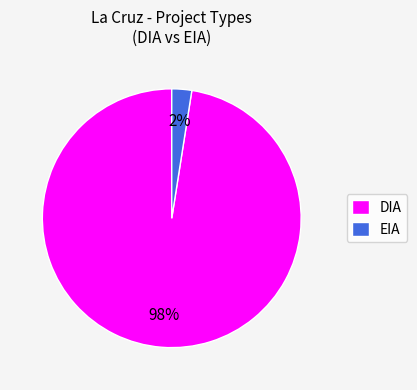

Does EIA account for over 50% of the chart?

No